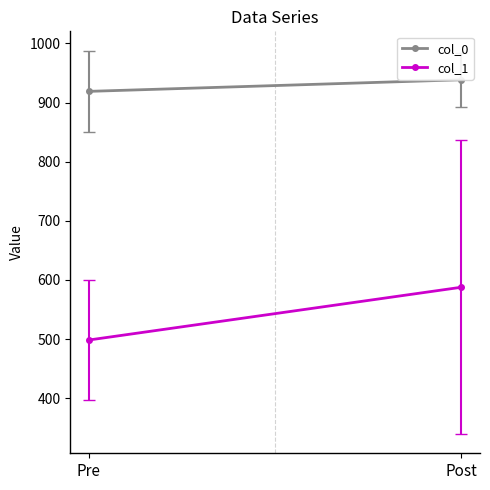

Reading right to left, list all the values displayed in this chart.

col_0: Post=938.5	Pre=918.9
col_1: Post=587.6	Pre=498.4